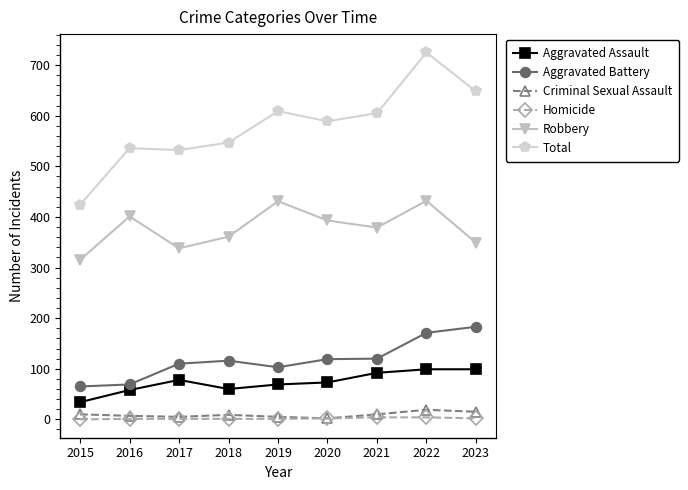

At which category is the sum across all series the highest?

2022